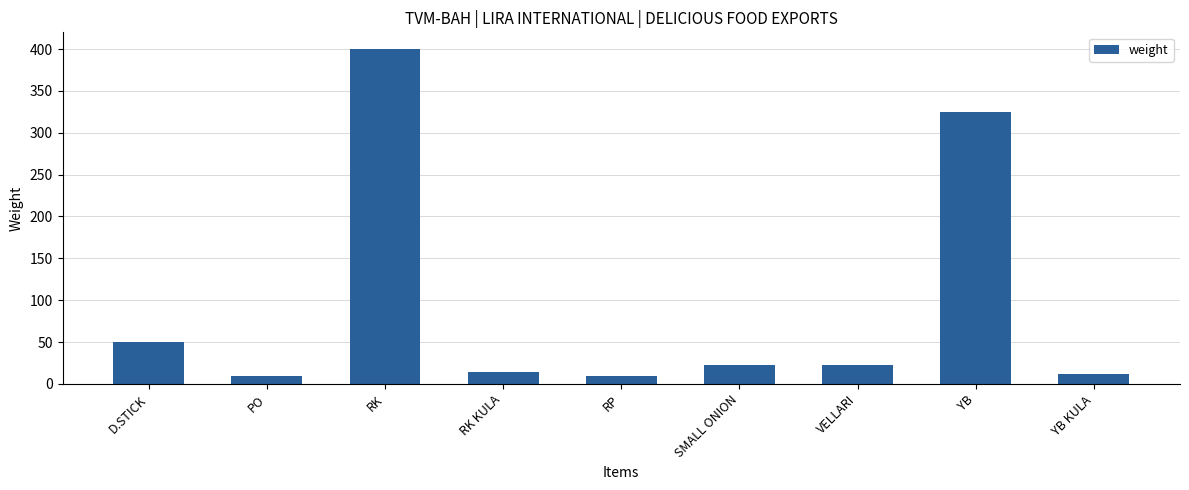

What is the label of the 8th bar from the right?

PO